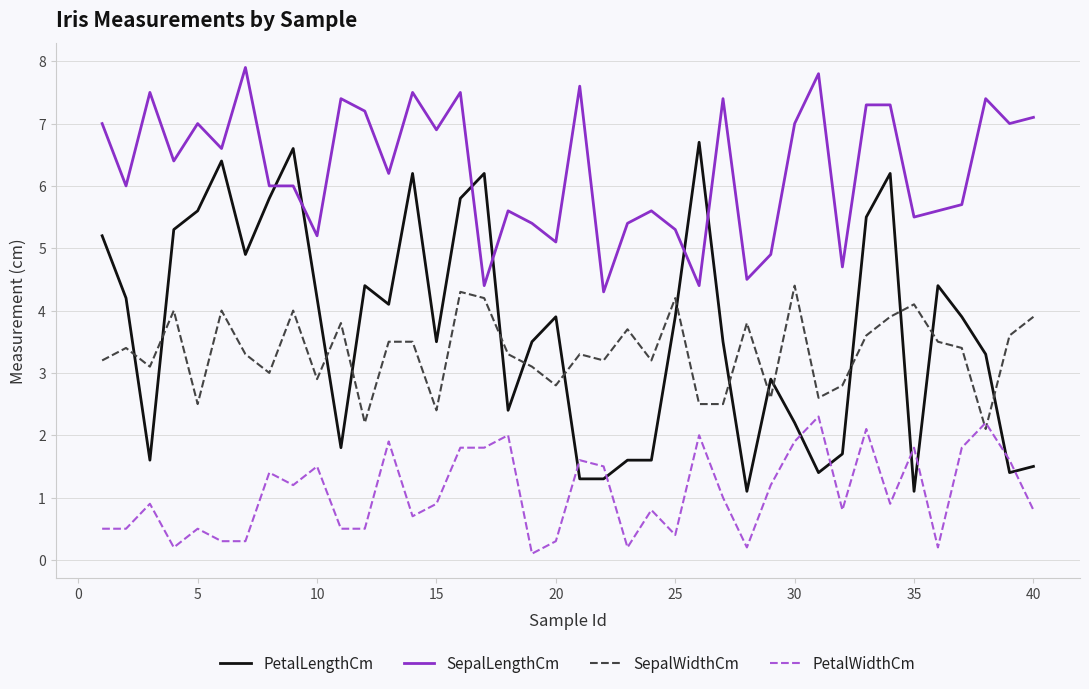

Rank the series by their maximum value, from highest to lowest.

SepalLengthCm, PetalLengthCm, SepalWidthCm, PetalWidthCm